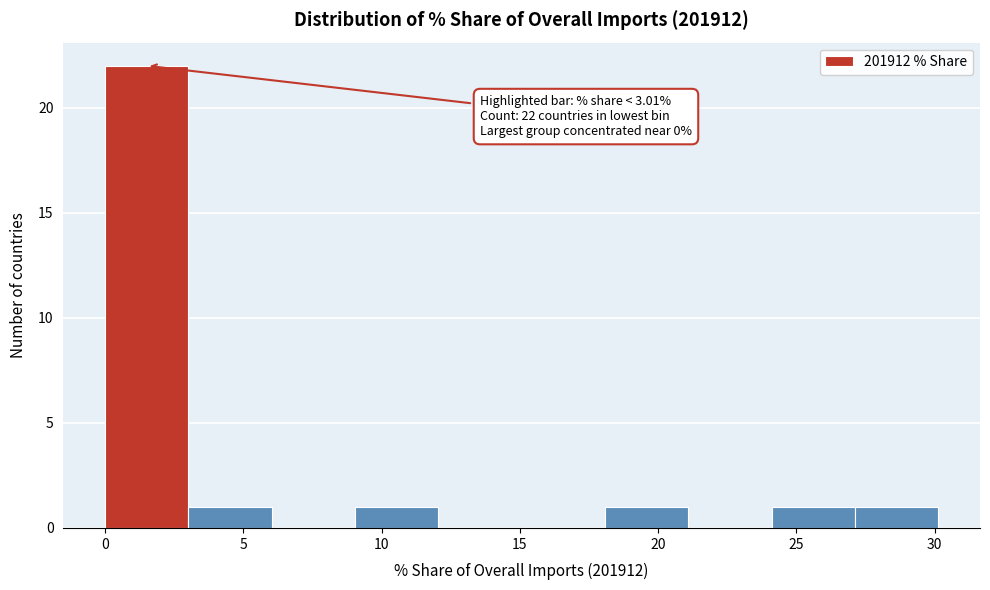

Which range on the x-axis has the tallest bar?

0 to 3